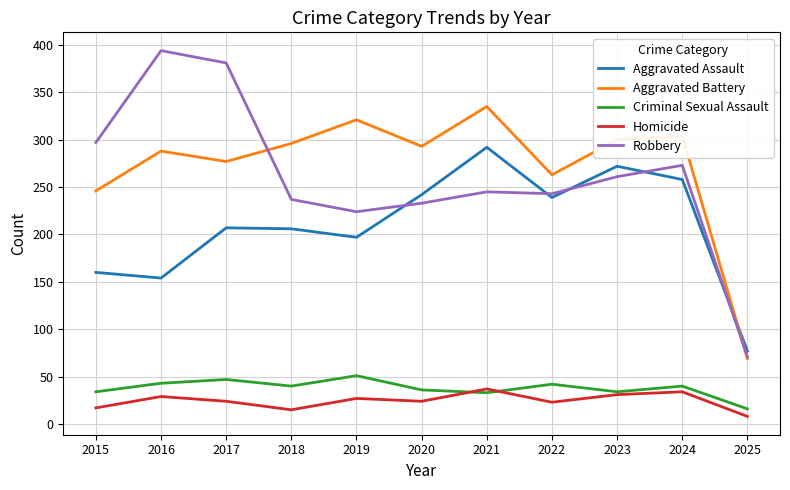

The value of Robbery at 2023 is 118. True or false?

False